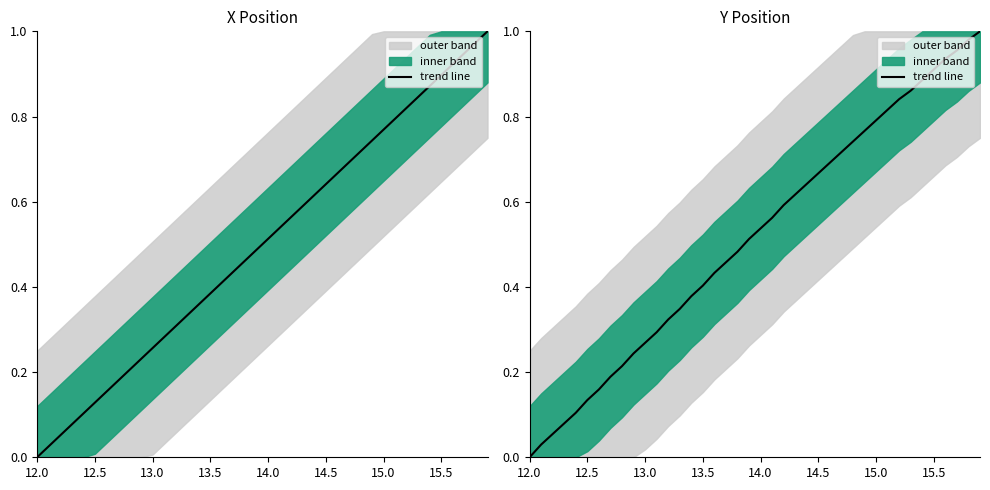

What is the difference between the maximum and minimum values?

1.0